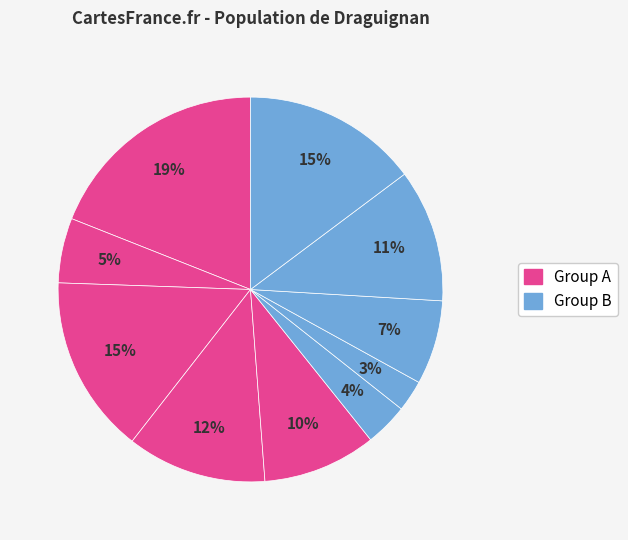

To the nearest percent, what is the difference between the largest and smallest slice percentages?

16%